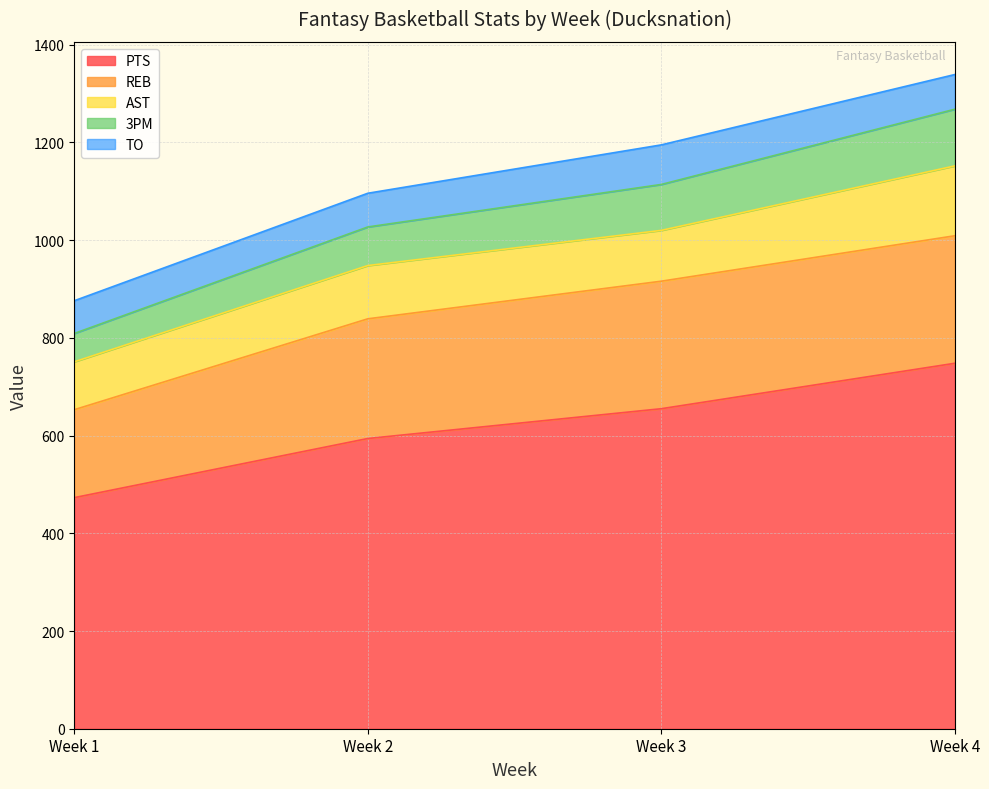

In AST, how many points are higher than both neighbors (excluding endpoints)?

1